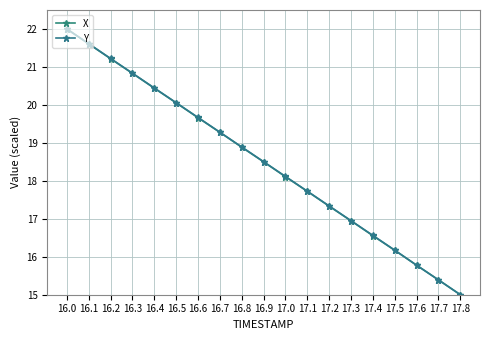

Which label corresponds to the largest value in the chart?

16.0